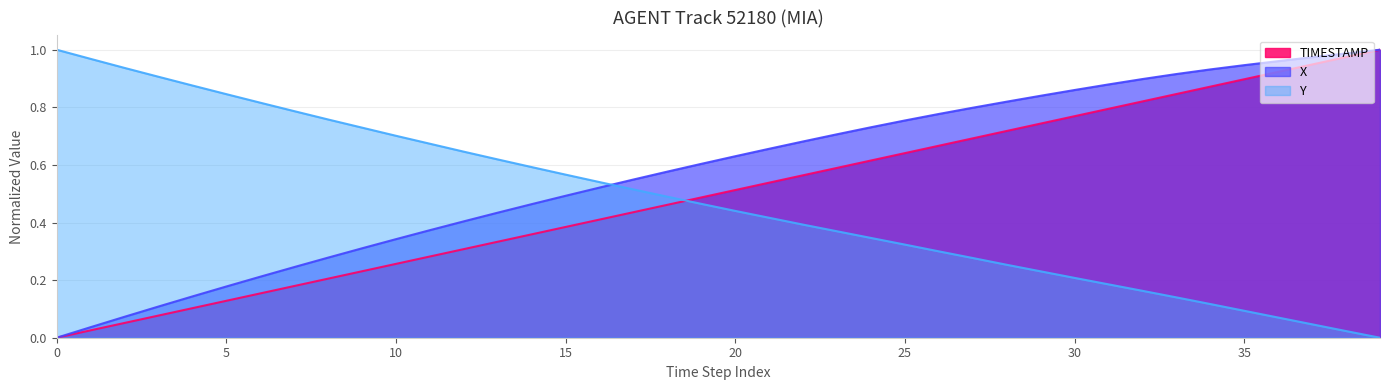

Read the X value at 35.

0.9